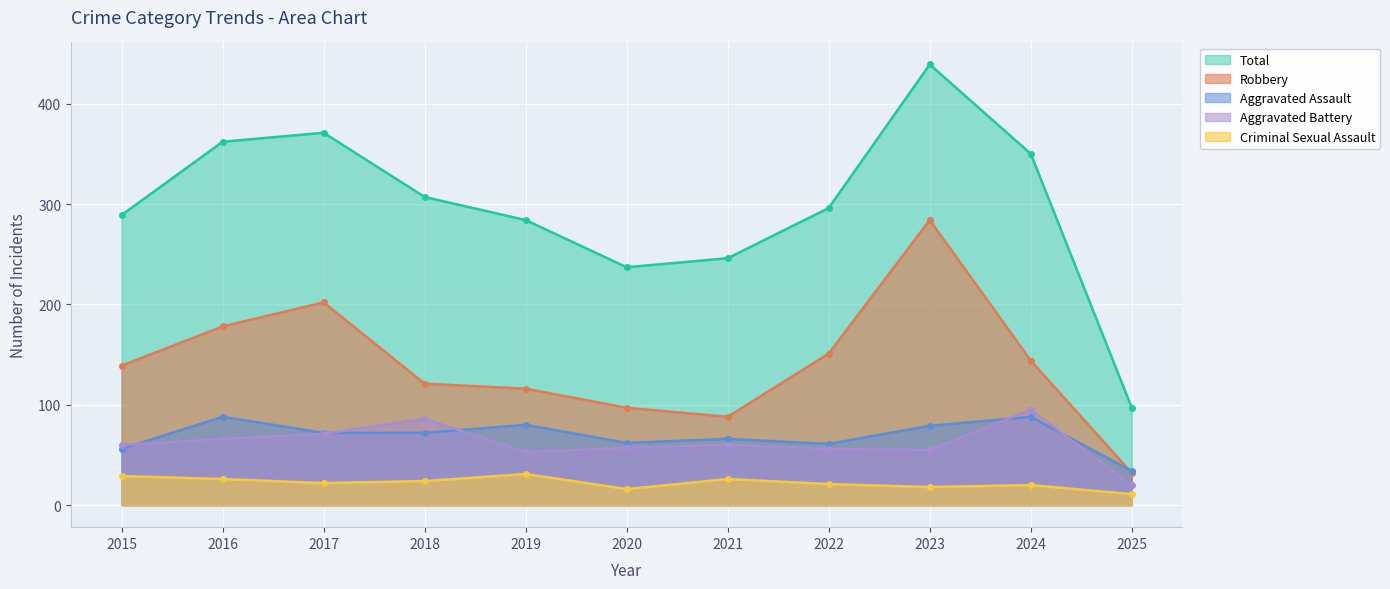

What is the sum of all Criminal Sexual Assault values?

244